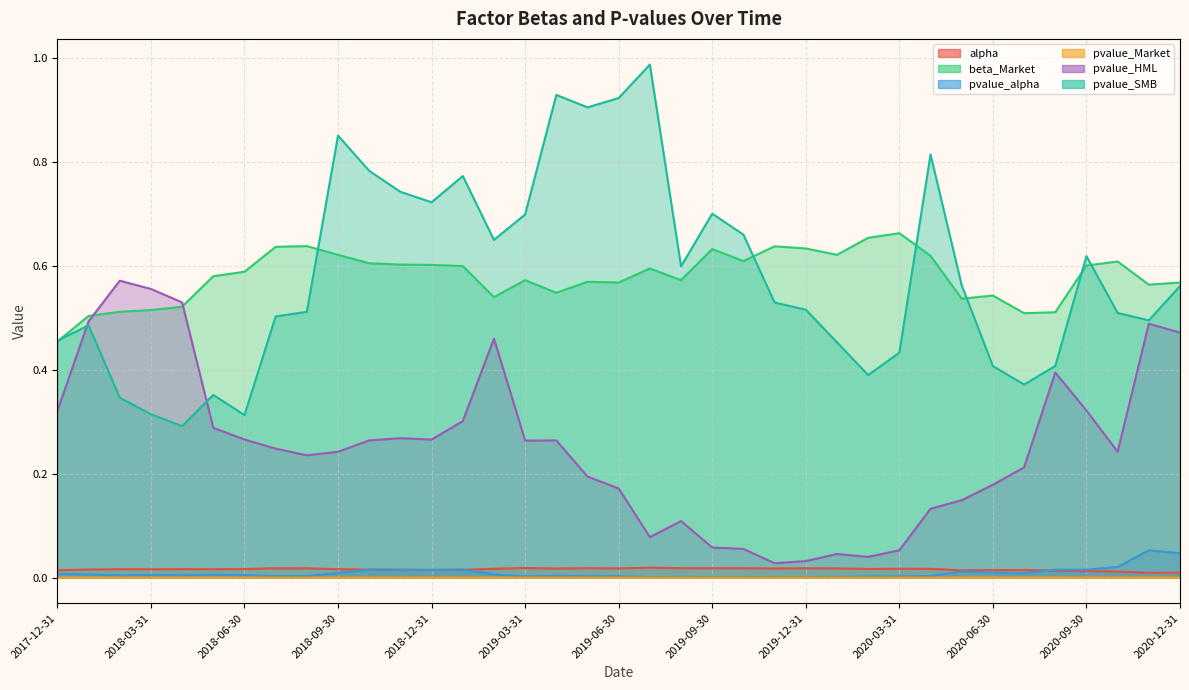

Is the value of pvalue_SMB at 2020-12-31 greater than the value of pvalue_alpha at 2018-07-31?

Yes